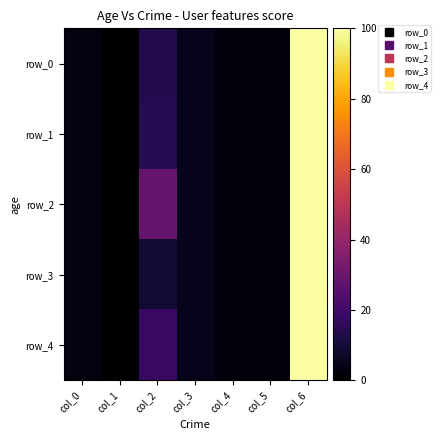

Is it true that row_3 equals 13 at col_2?

False